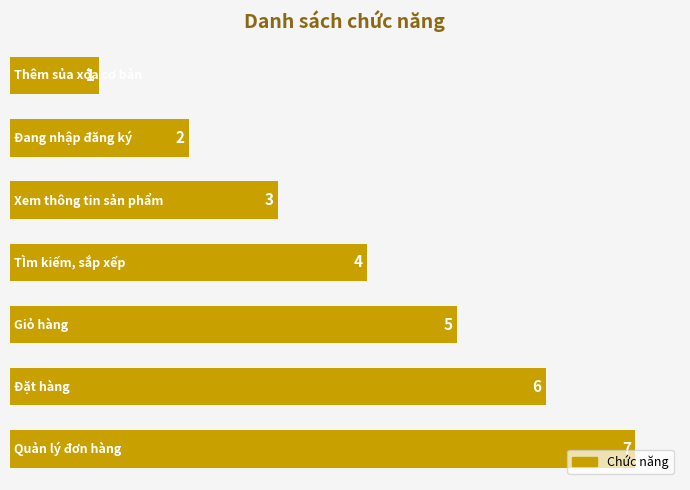

How many data points does each series have?

7